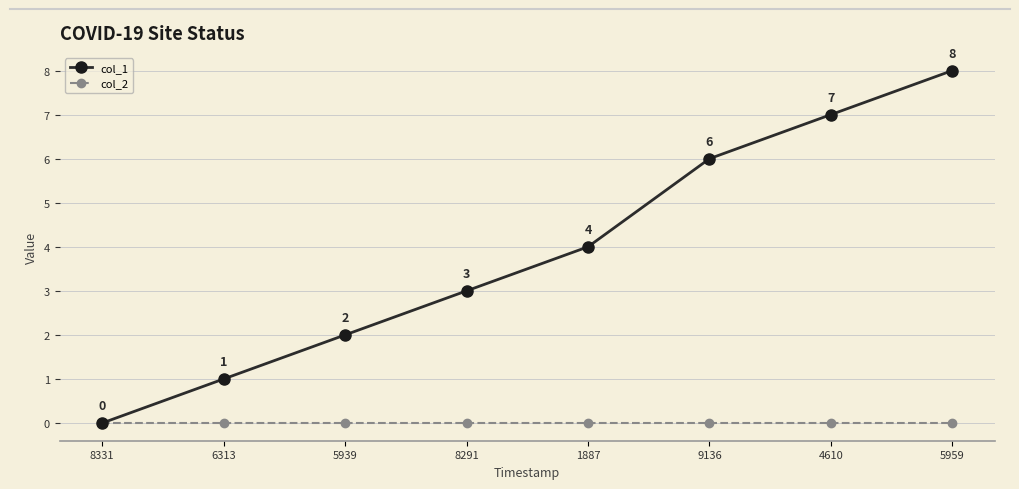

Which series has the largest total across all categories?

col_1